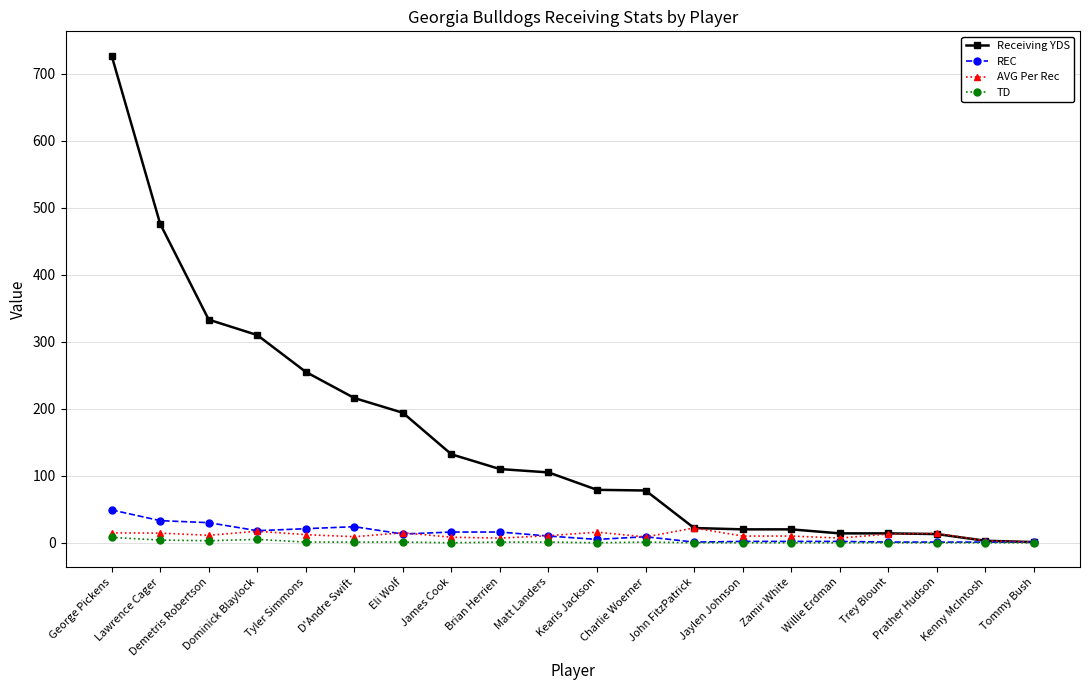

What is the difference between the maximum and minimum values in the TD series?

8.0